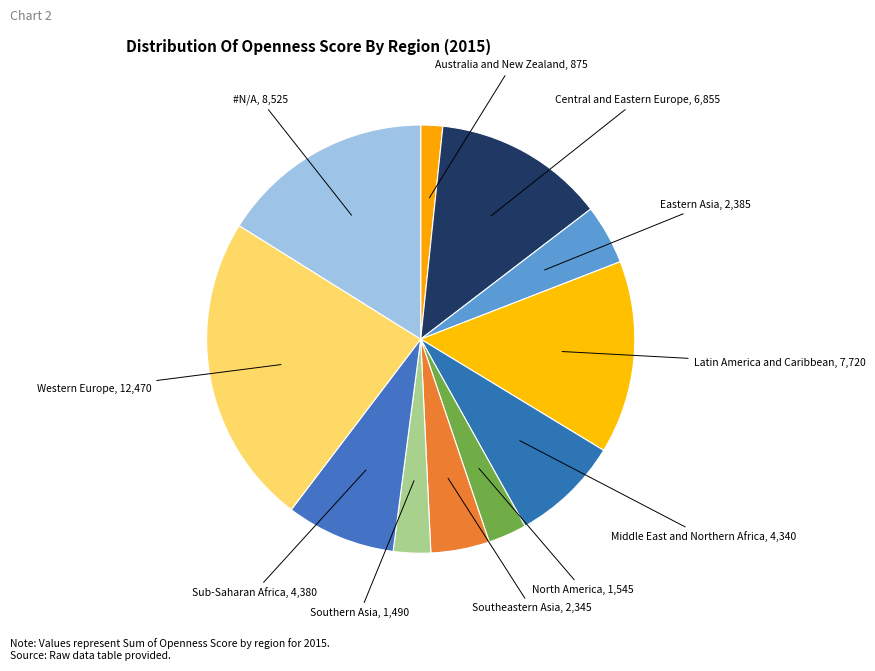

Which slice is the smallest?

Australia and New Zealand